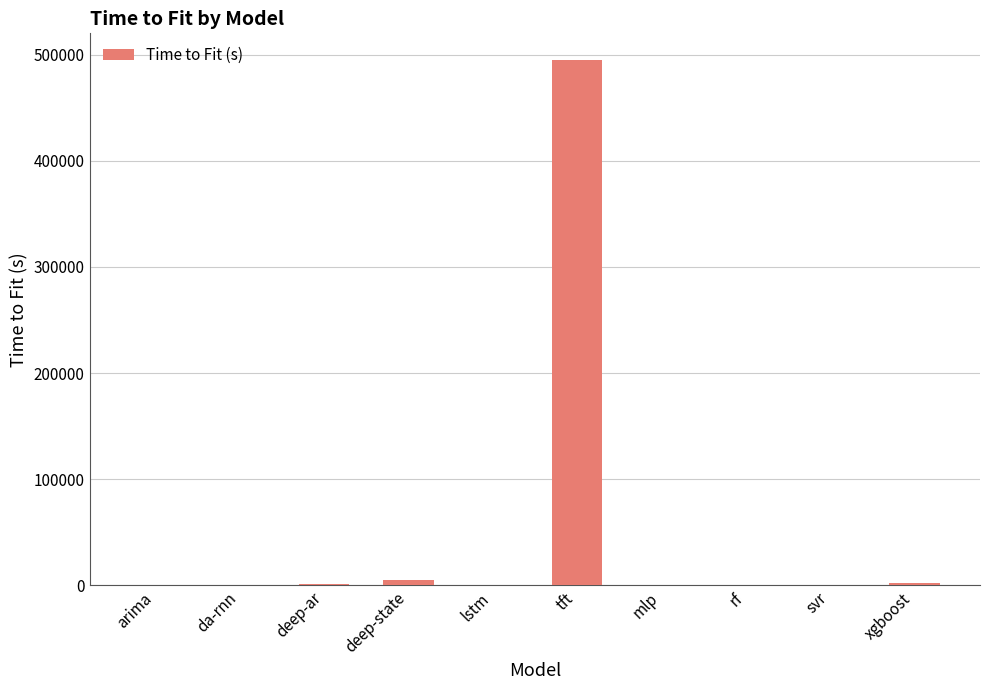

Read the value at tft.

495238.2